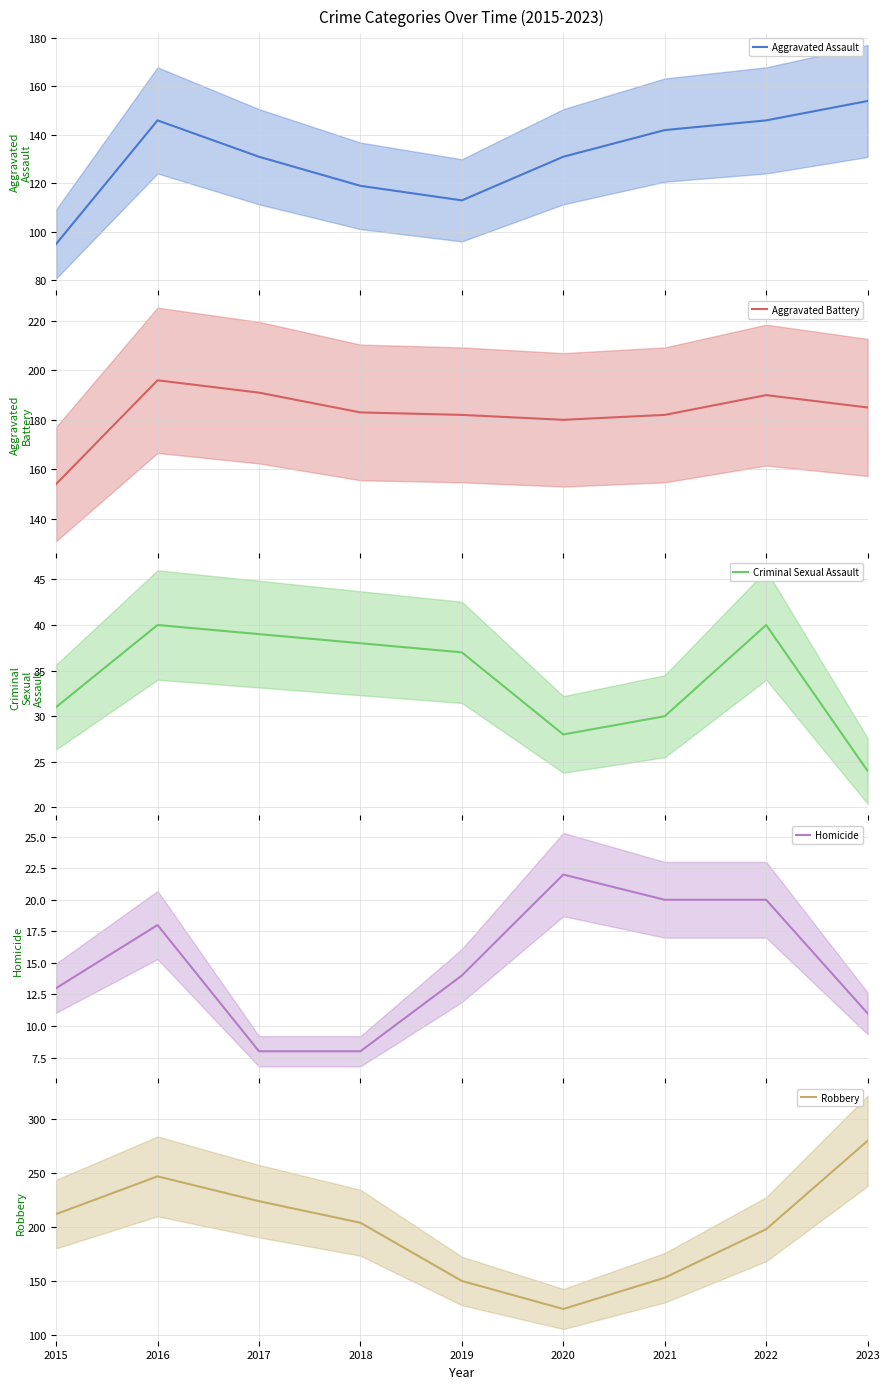

What value does the Aggravated Assault series have at 2019?

113